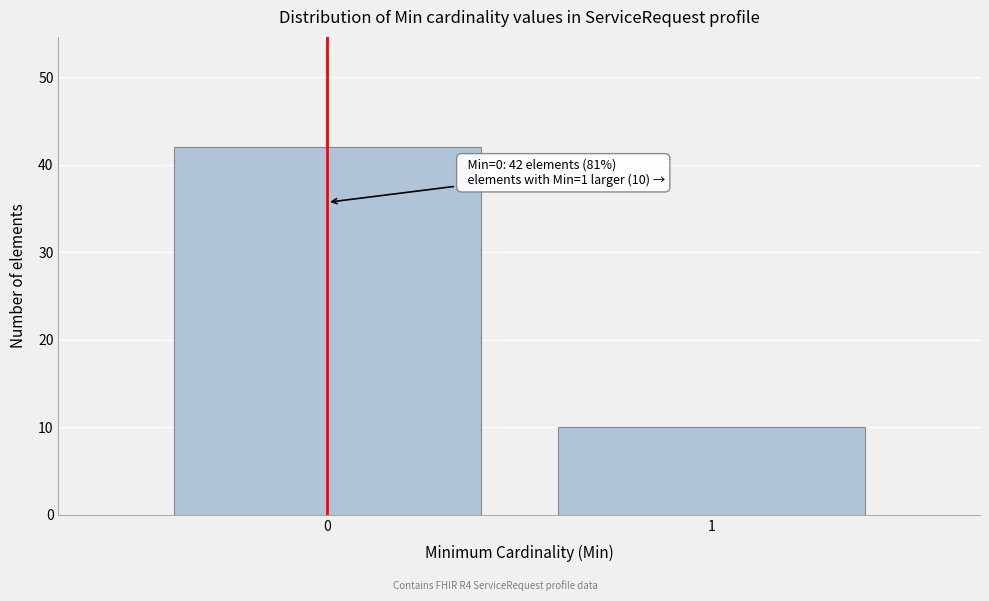

Reading left to right, list all the values displayed in this chart.

42	10